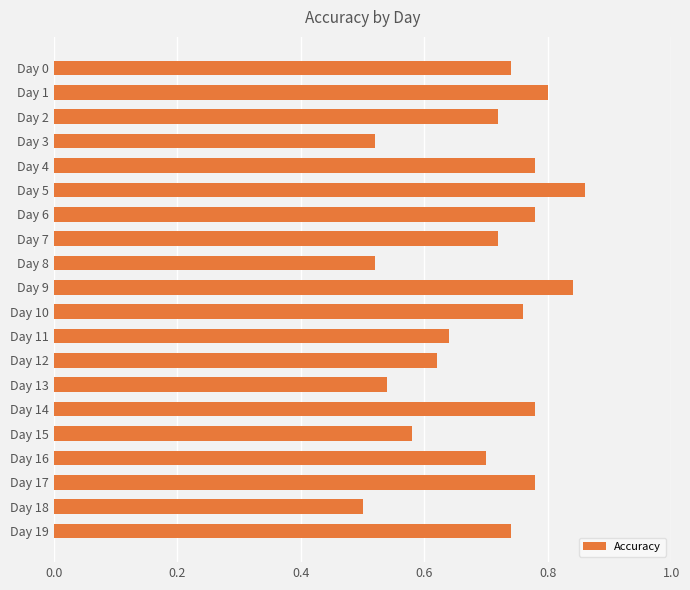

What is the sum of all values?

13.9